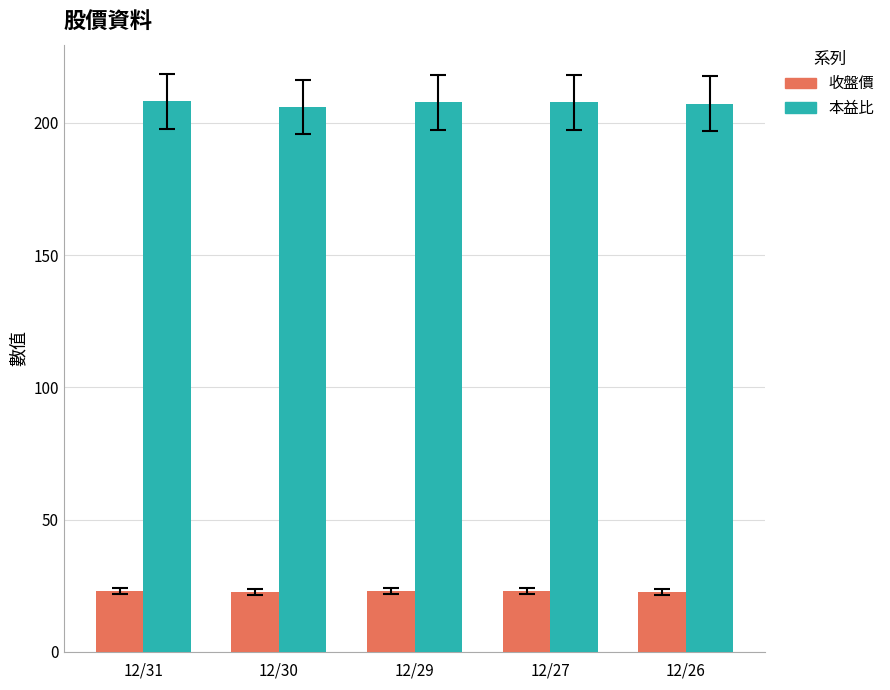

What are all the series names shown in the legend?

收盤價, 本益比